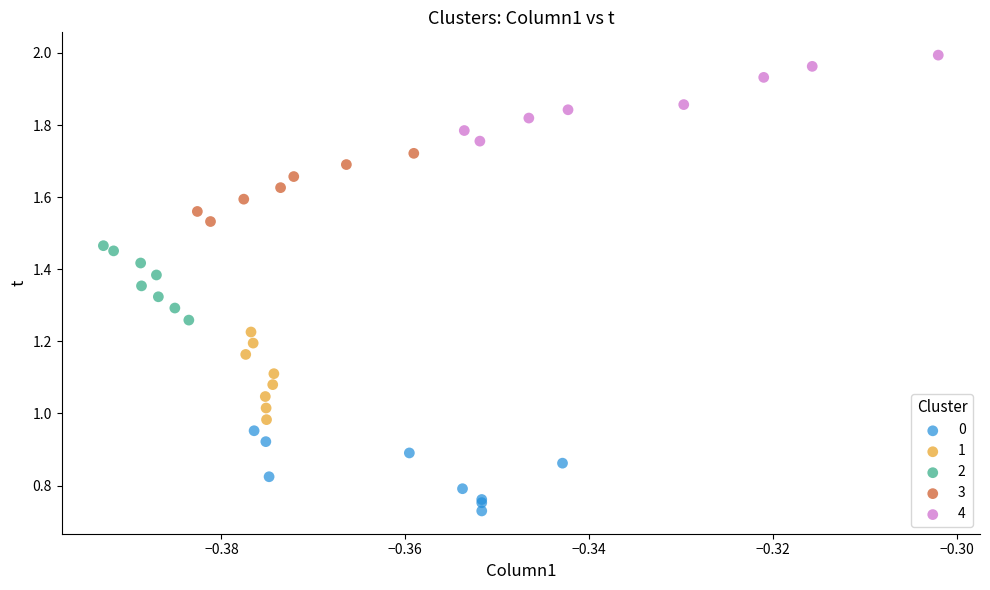

What are all the series names shown in the legend?

0, 1, 2, 3, 4